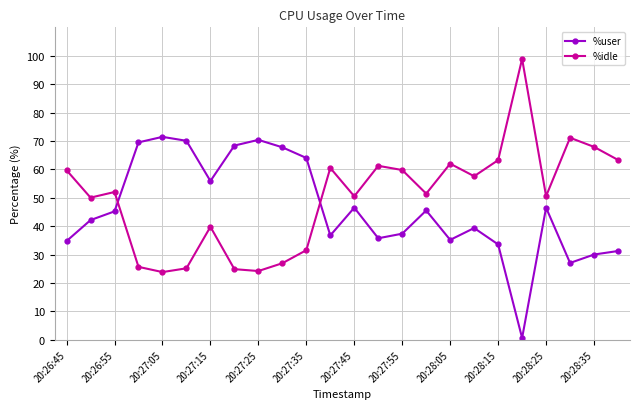

List the series in order of their peak value, lowest first.

%user, %idle